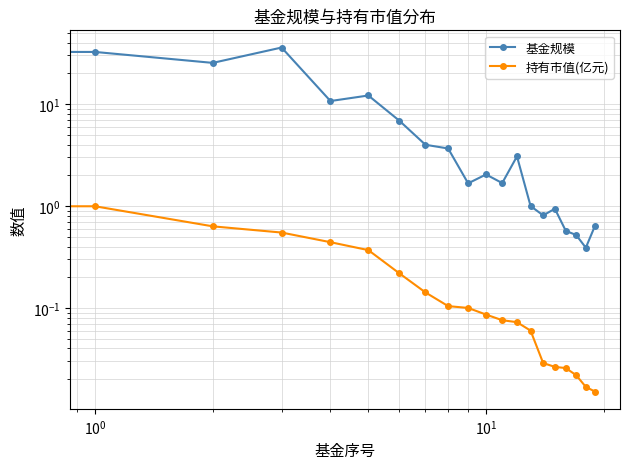

What is the label of the 12th point from the right?

8